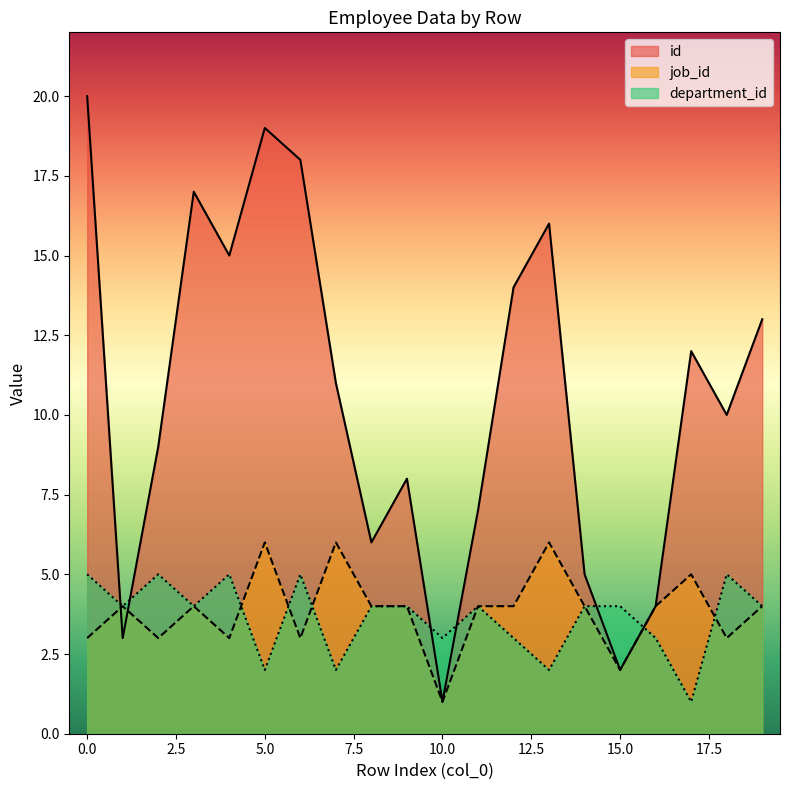

At which label is id closest to 10?

18